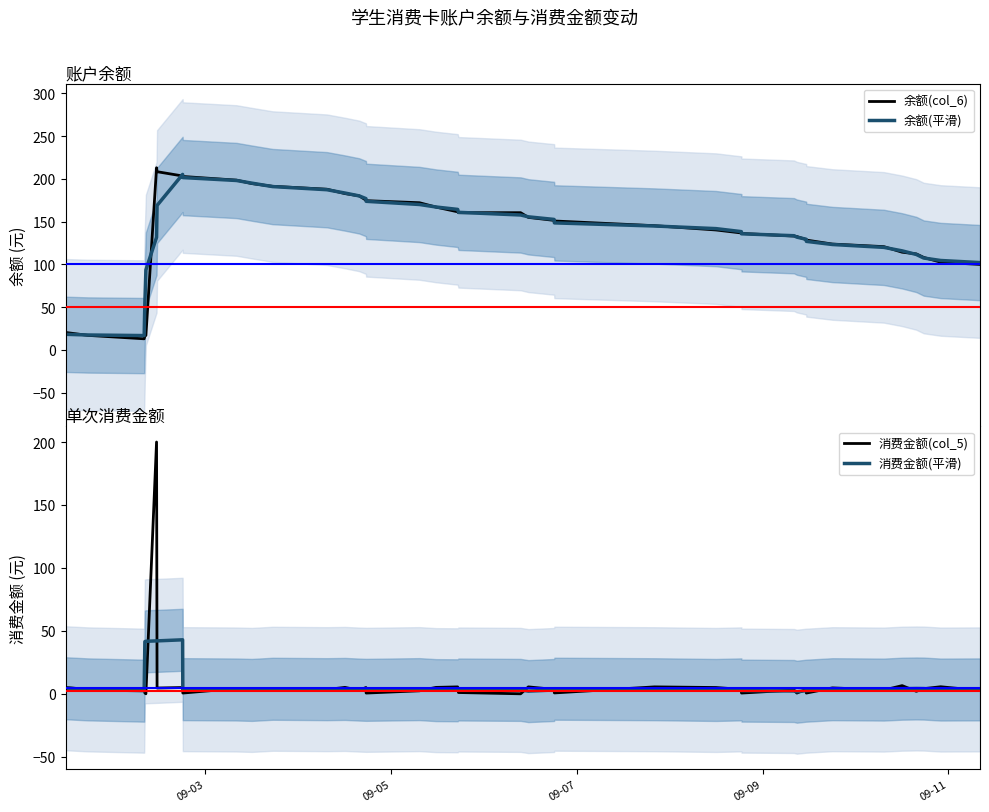

How many times do 消费金额(平滑) and 余额(col_6) cross each other?

2